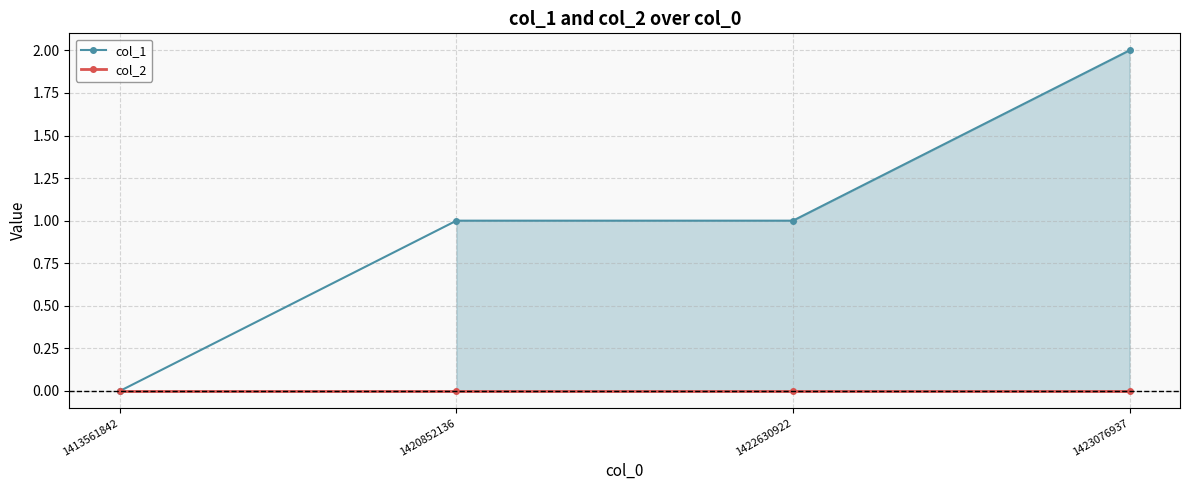

True or false: col_1 has a value of 1 at 1422630922.

True